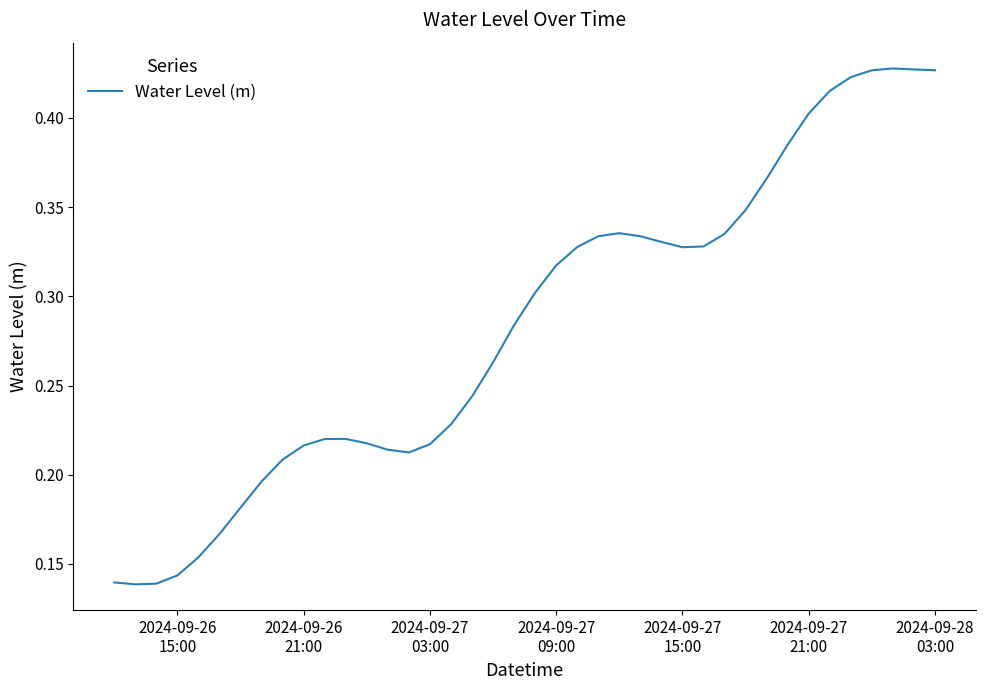

What is the maximum value shown in the chart?

0.4